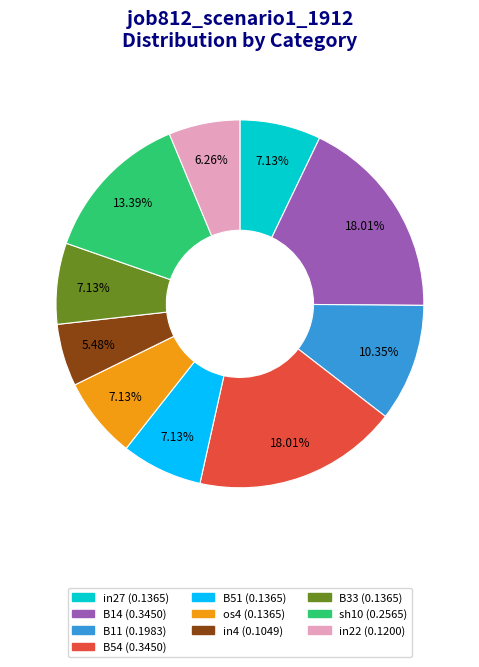

Is there a majority slice in this chart?

No